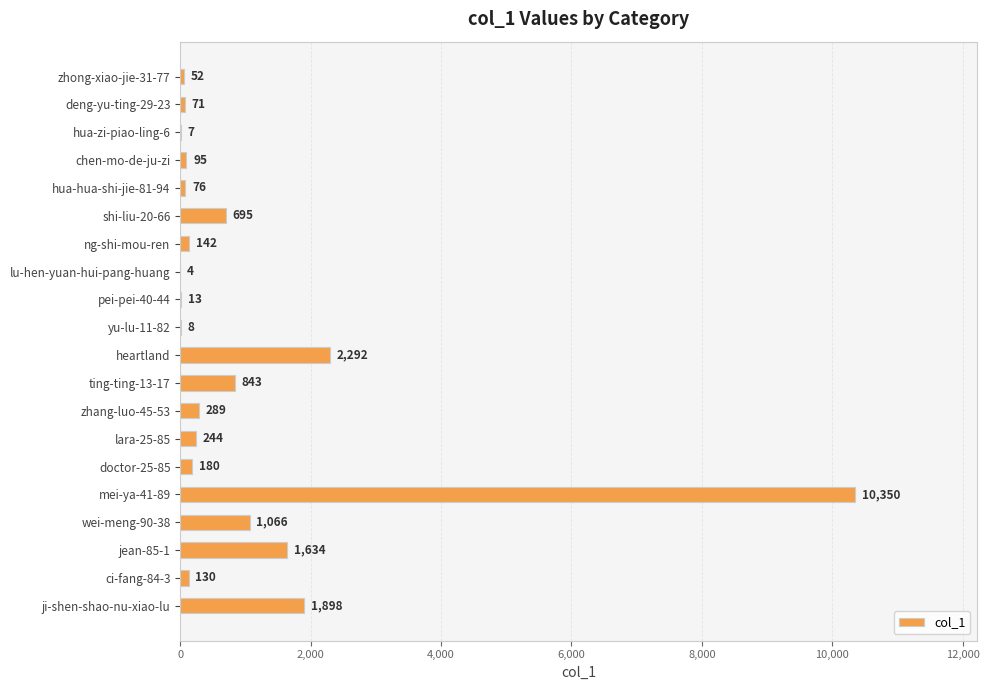

At which category does the chart reach its peak across all series?

mei-ya-41-89